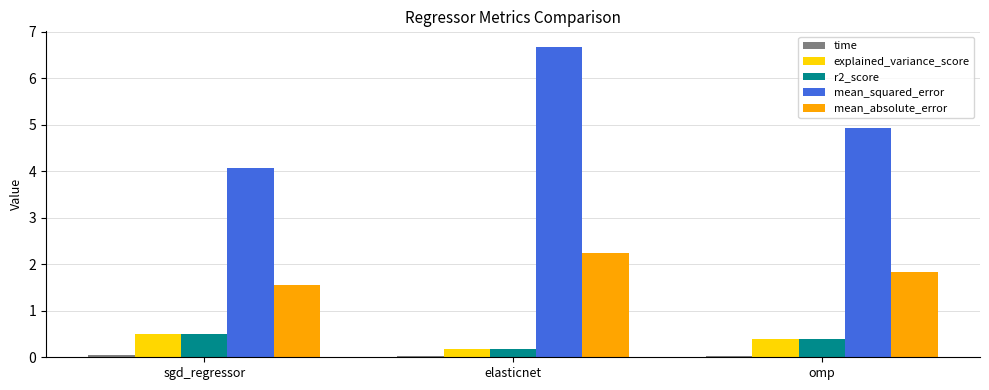

Which series has the largest total across all categories?

mean_squared_error